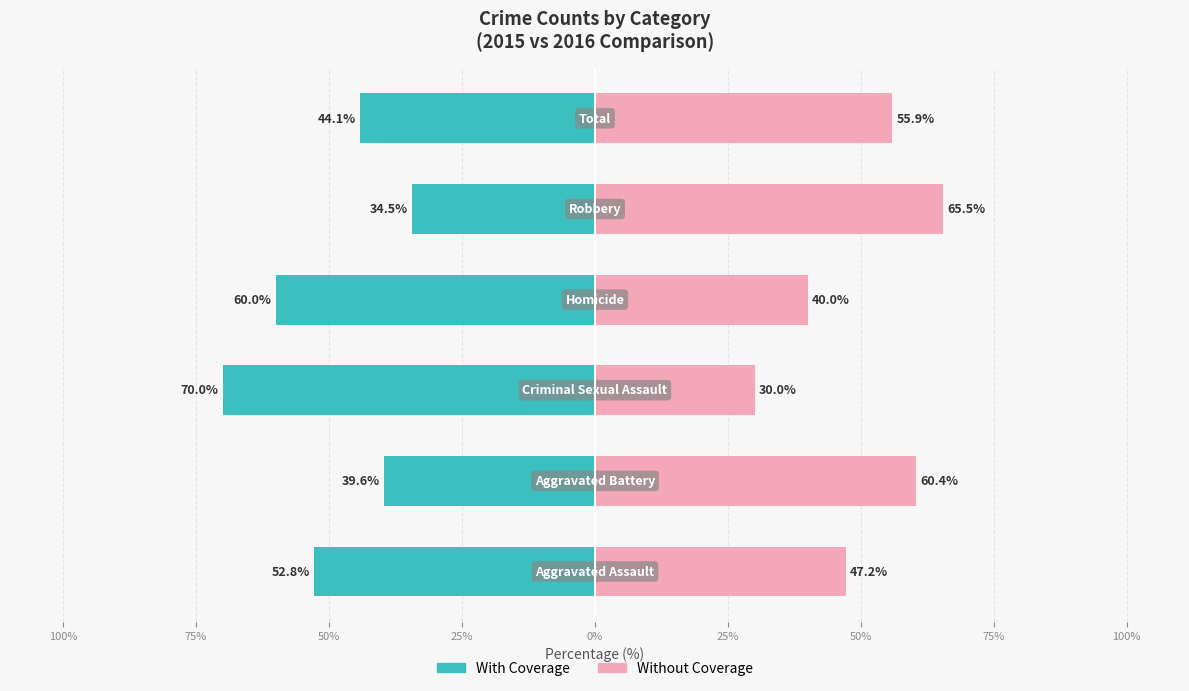

What is the sum of all Without Coverage values?

298.9